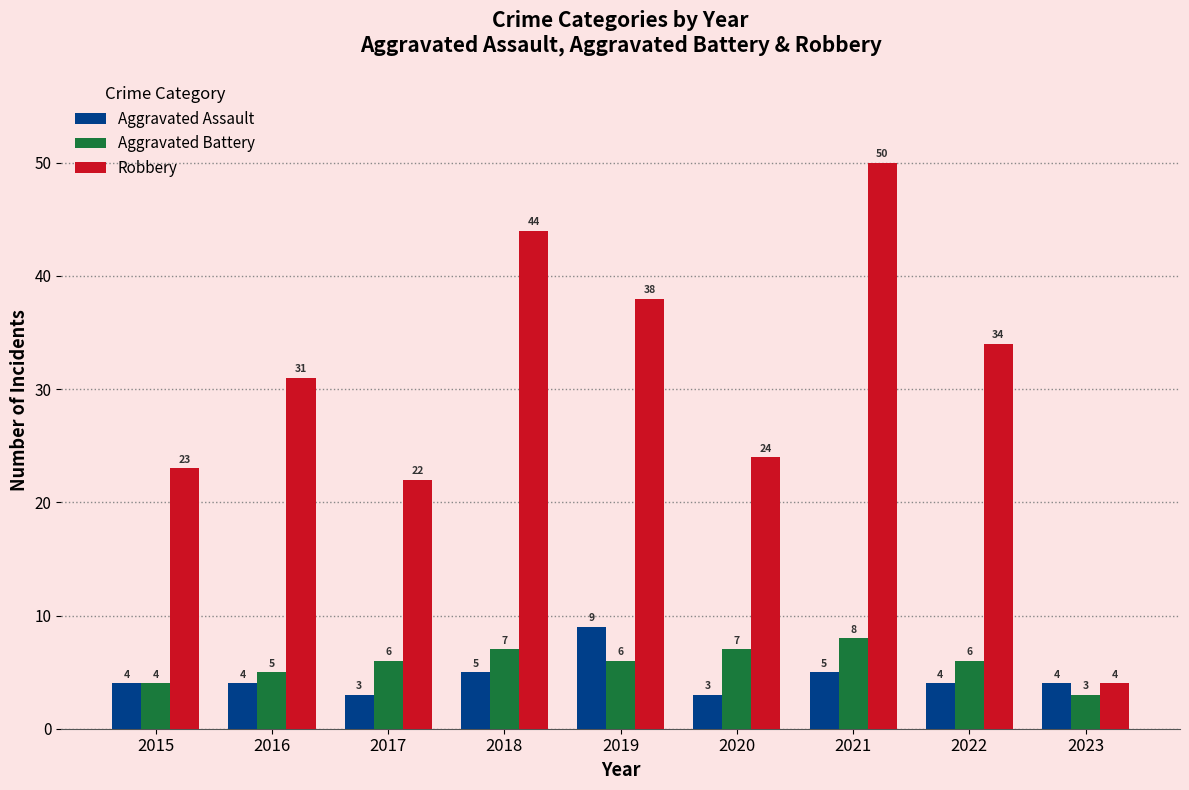

How many bars are there in each group?

3